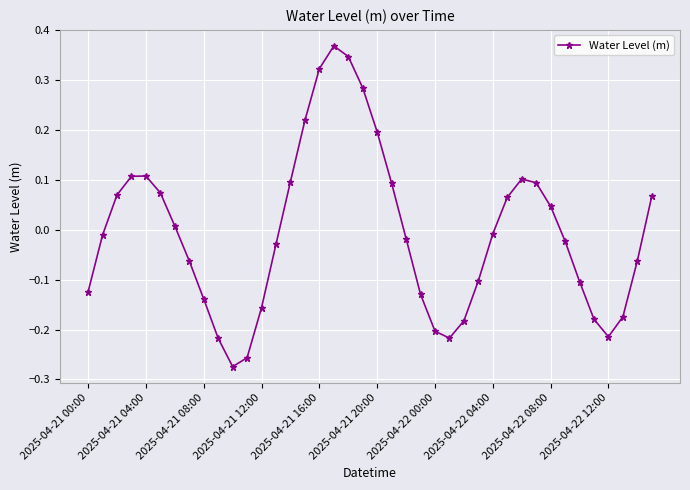

How many data points does each series have?

40